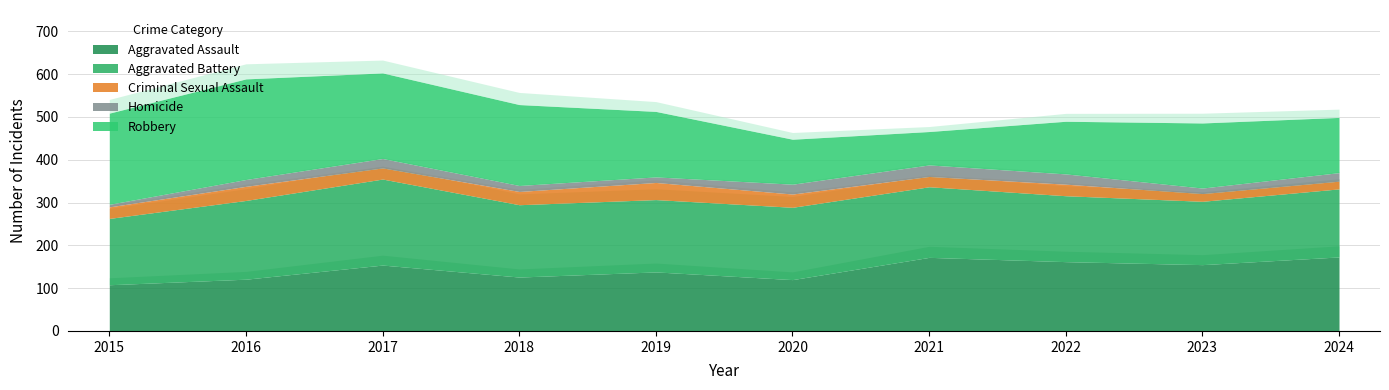

What is the value of the Robbery point at the 9th from the left?

152